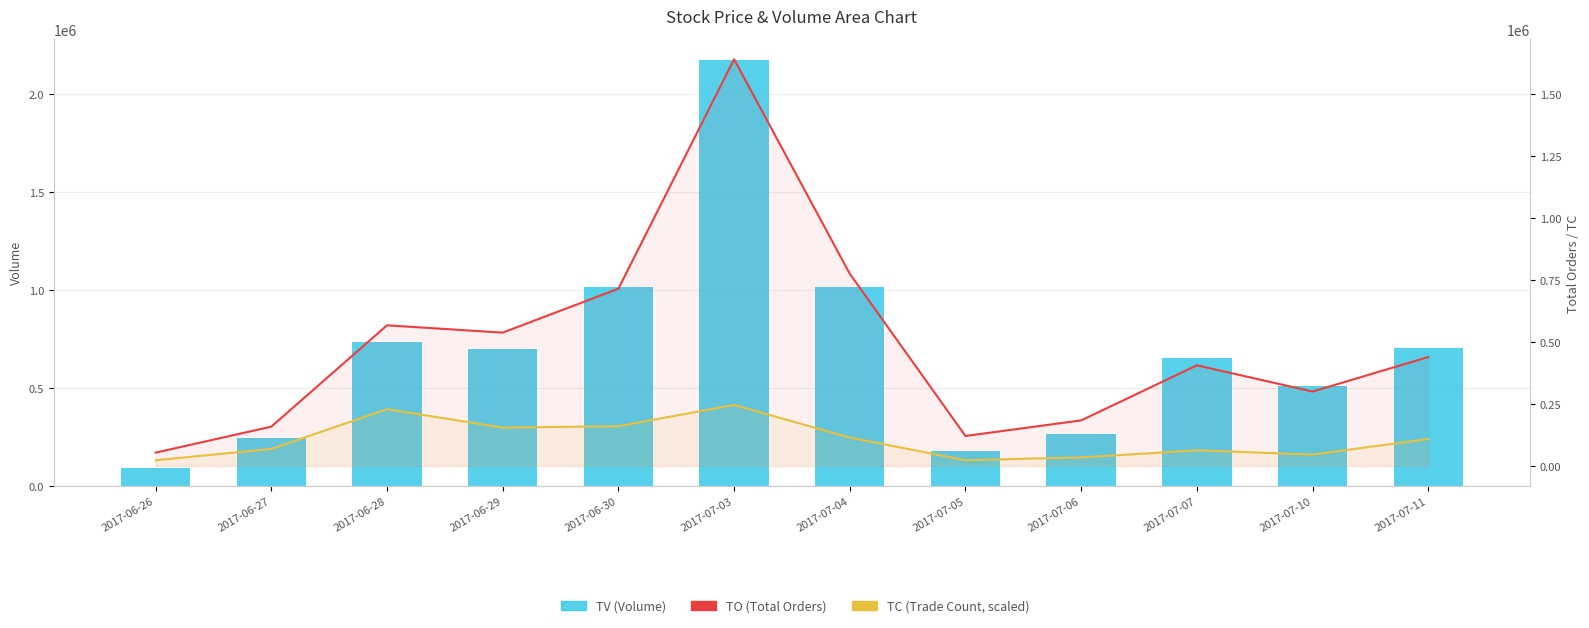

What is the difference between the maximum and second lowest values in the TV (Volume) series?

1997000.0